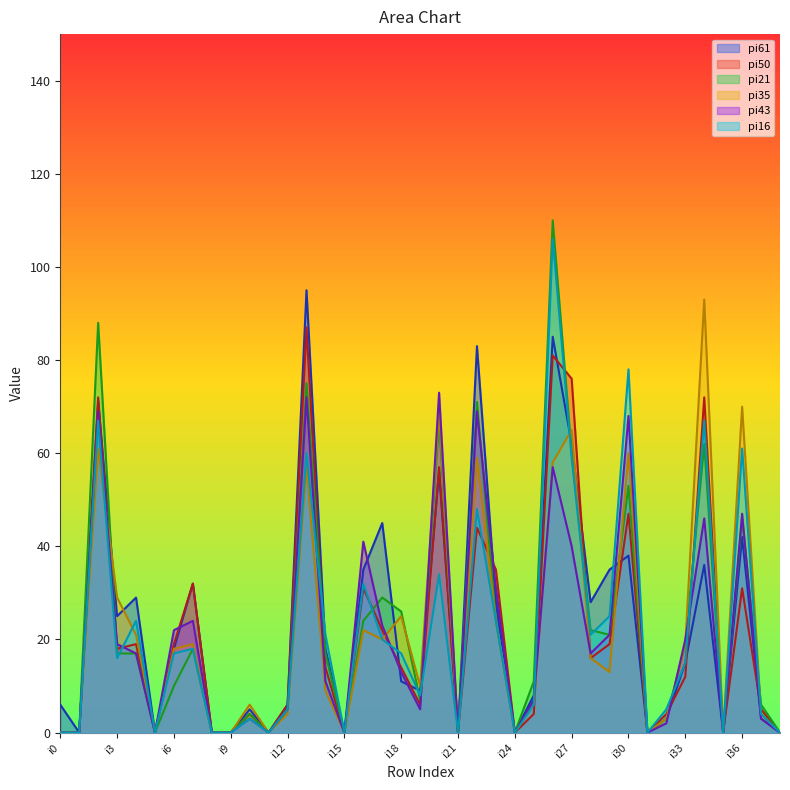

True or false: pi16 and pi50 cross at least once.

True